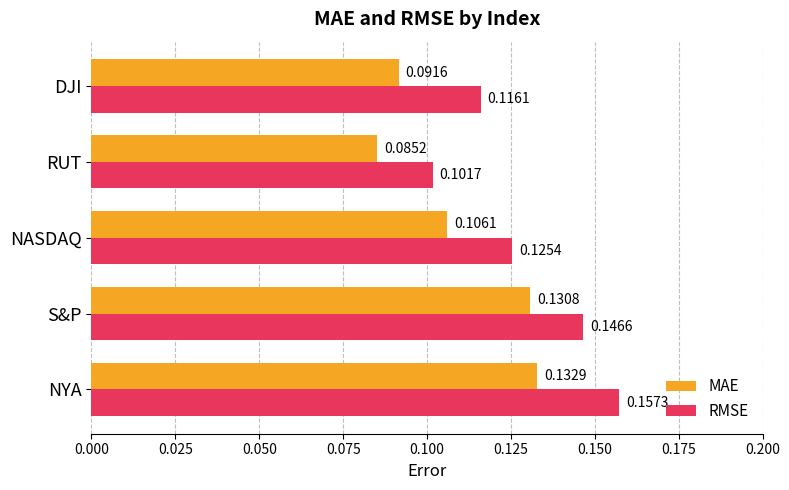

At which category is the sum across all series the highest?

NYA